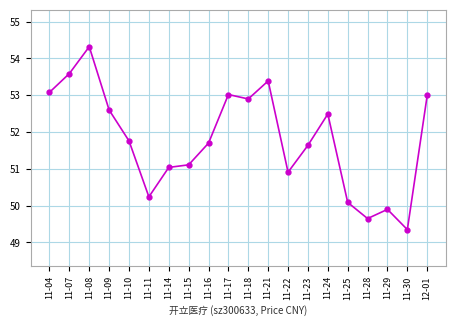

The value at 12-01 is 71.3. True or false?

False